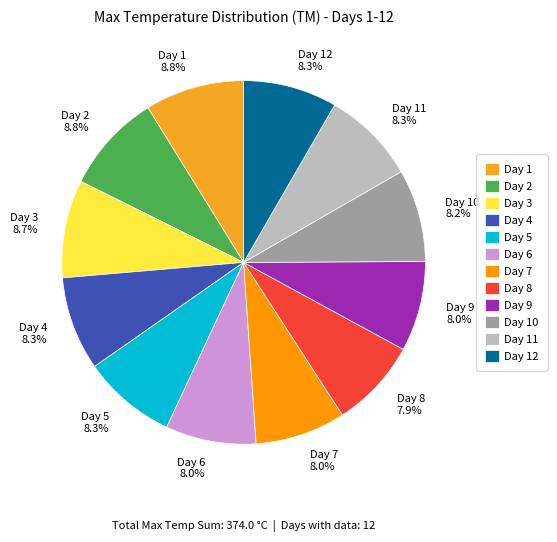

To the nearest percent, what is the average slice percentage?

8%